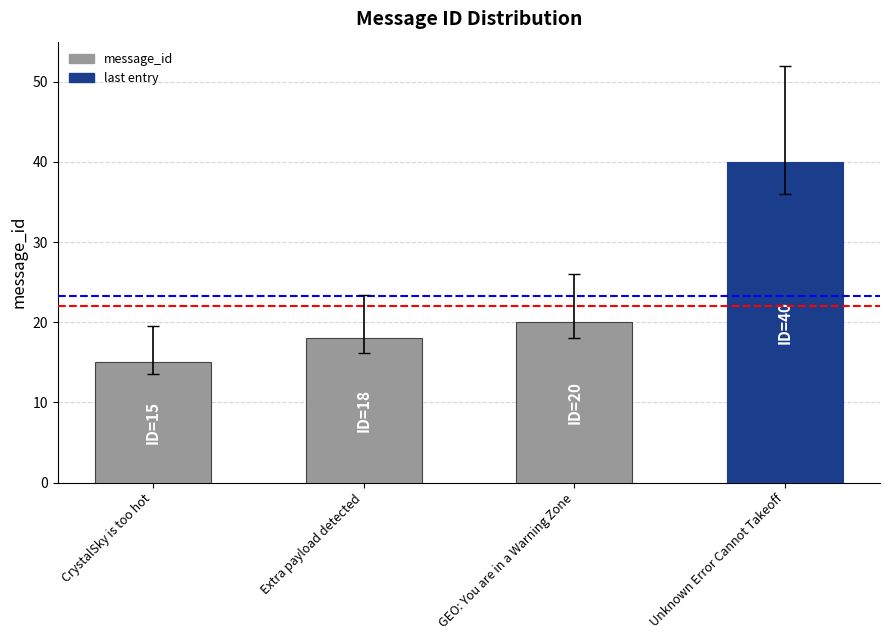

True or false: the data shows 40 at Unknown Error Cannot Takeoff.

True